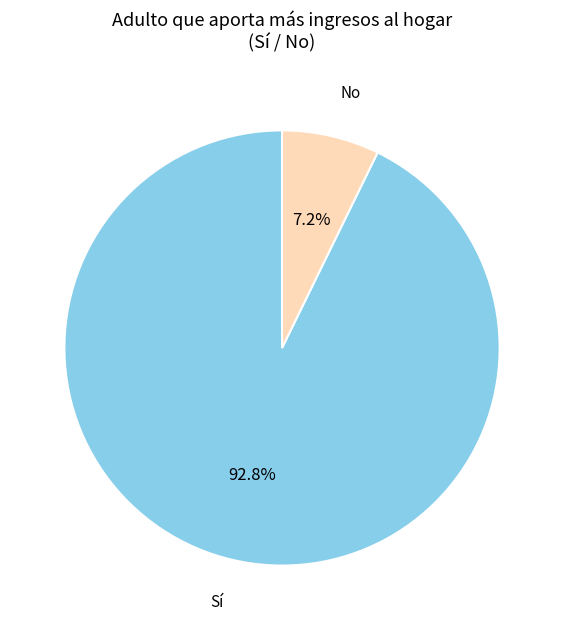

Which slice represents more than half of the pie?

Sí